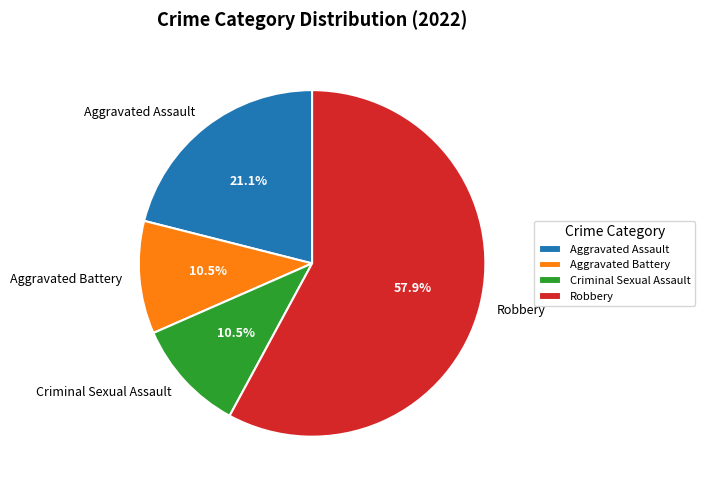

To the nearest percent, what is the difference between the largest and smallest slice percentages?

47%